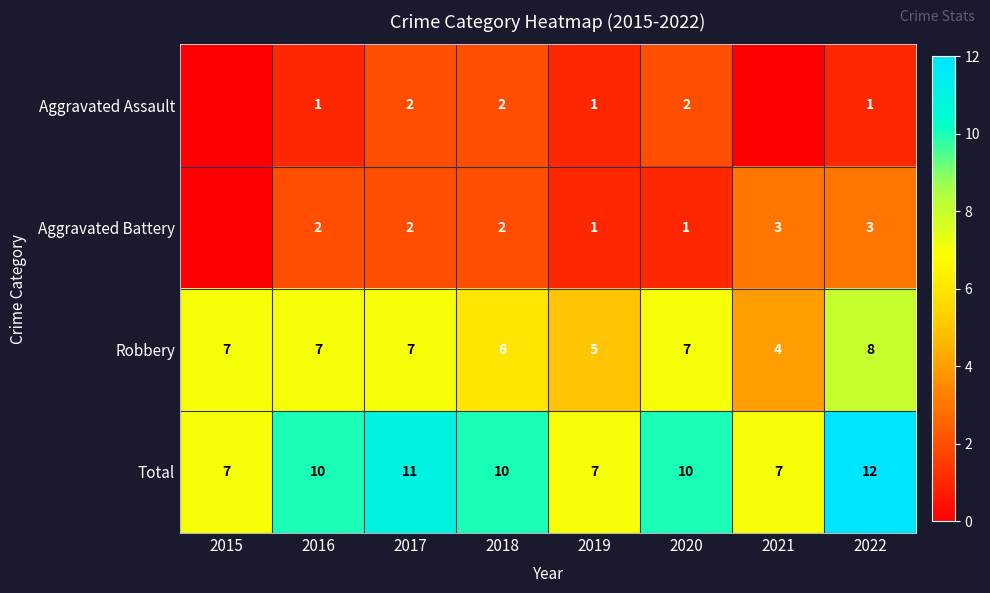

What is the difference between the highest and lowest values at 2022?

11